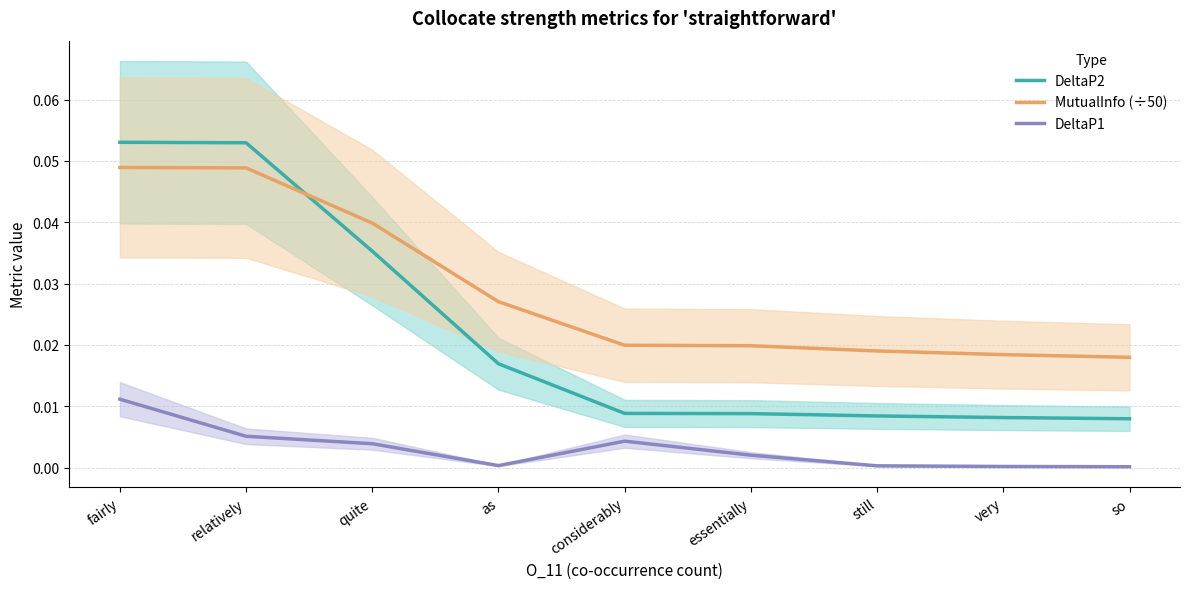

Is it true that DeltaP2 equals 0.0 at quite?

False